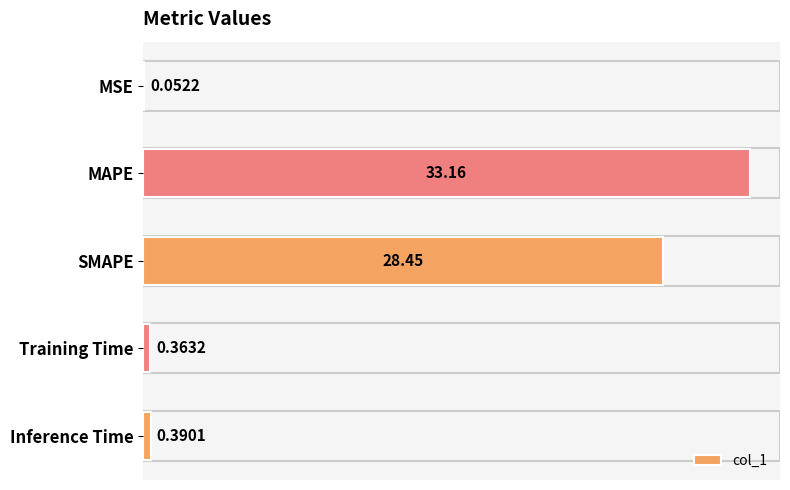

What is the change in value from MSE to Inference Time?

+0.3